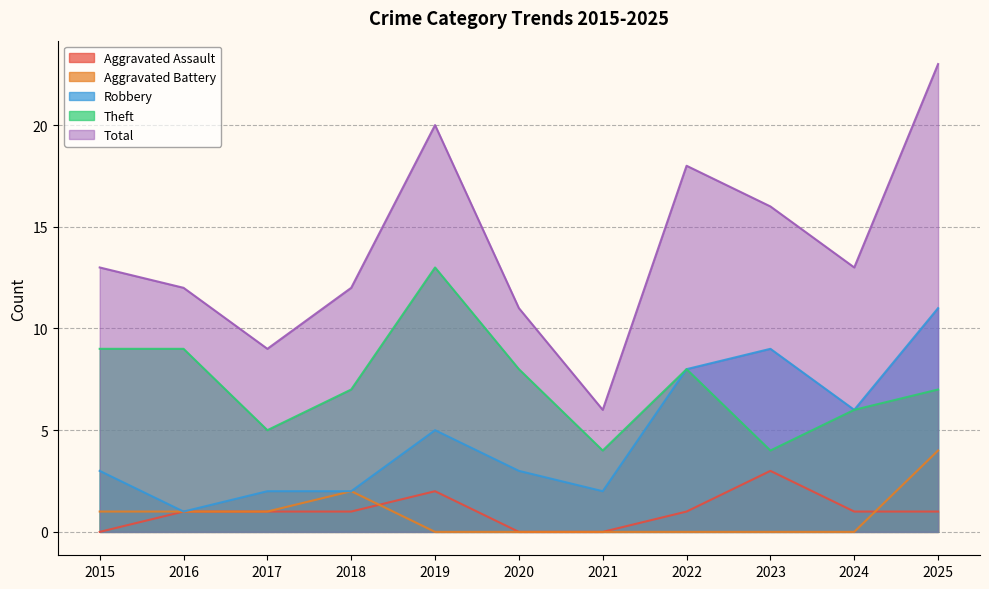

Where does the Robbery series first go above 3?

2019